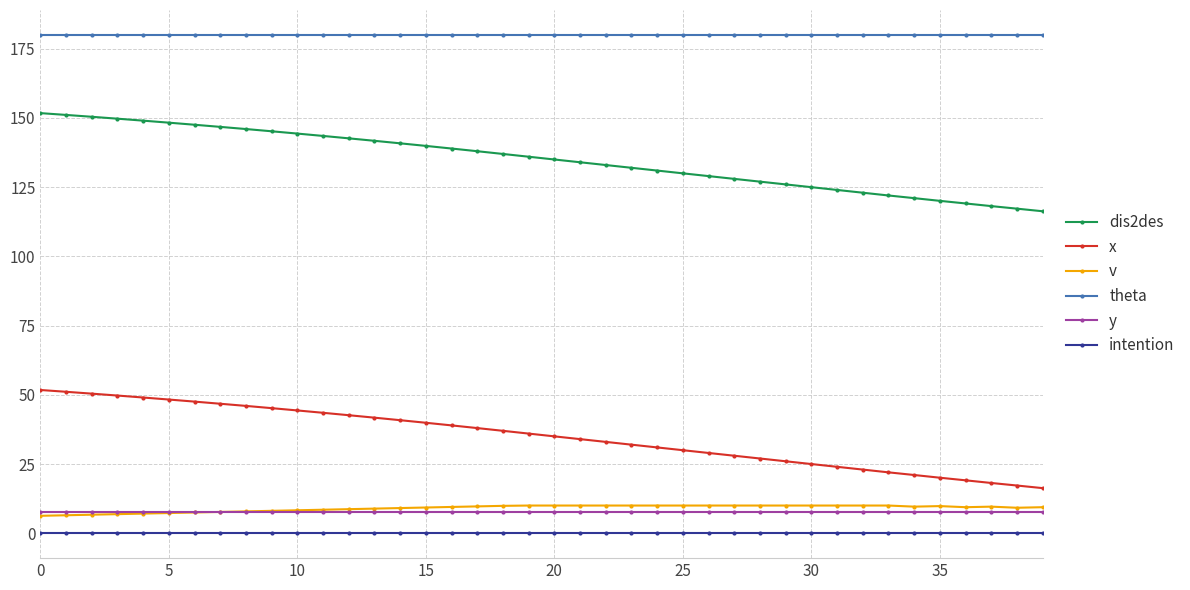

How many series are shown in this chart?

6